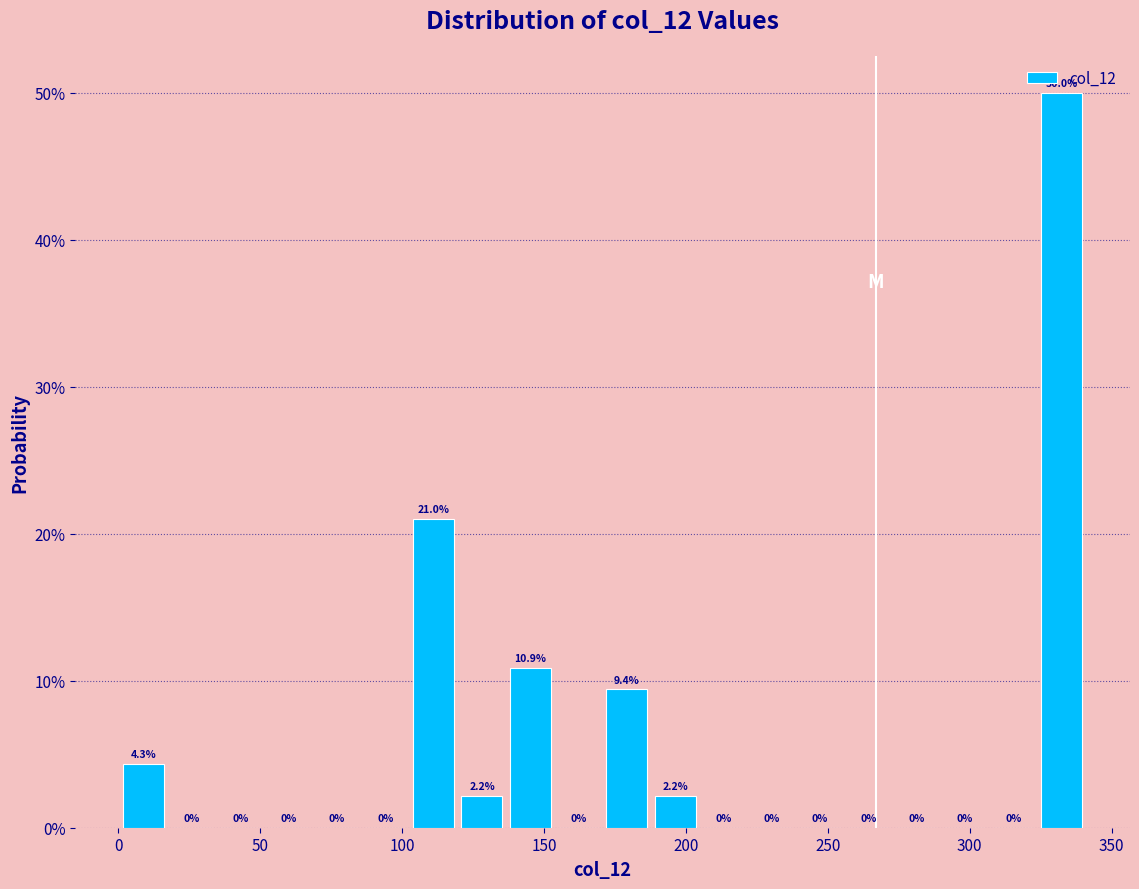

Around what value on the x-axis is the tallest bar? Give the approximate position of its centre, as read against the axis.

330